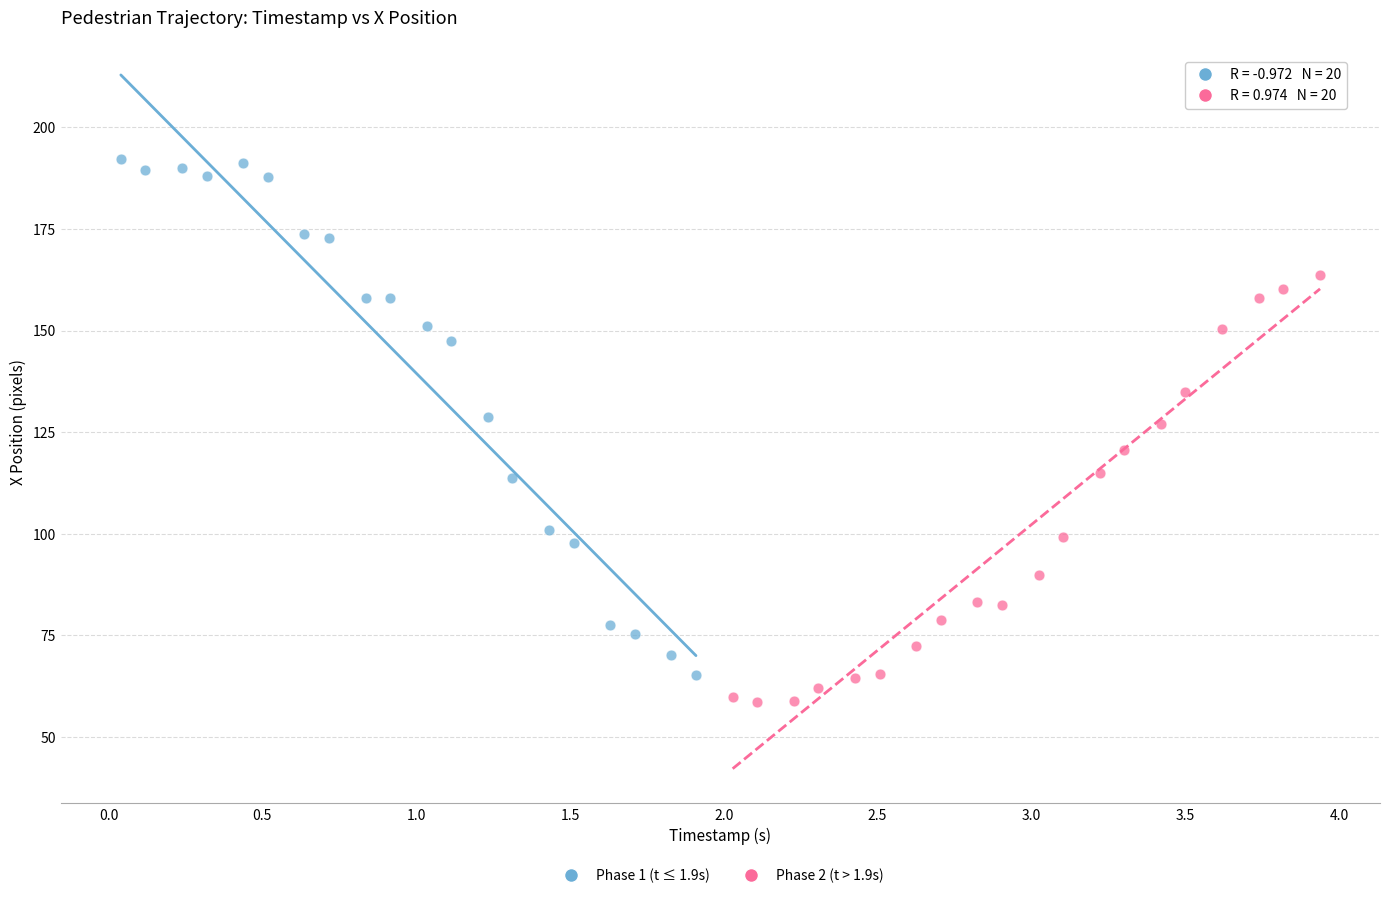

Which series has the largest Y range (max minus min)?

Phase 1 (t ≤ 1.9s)